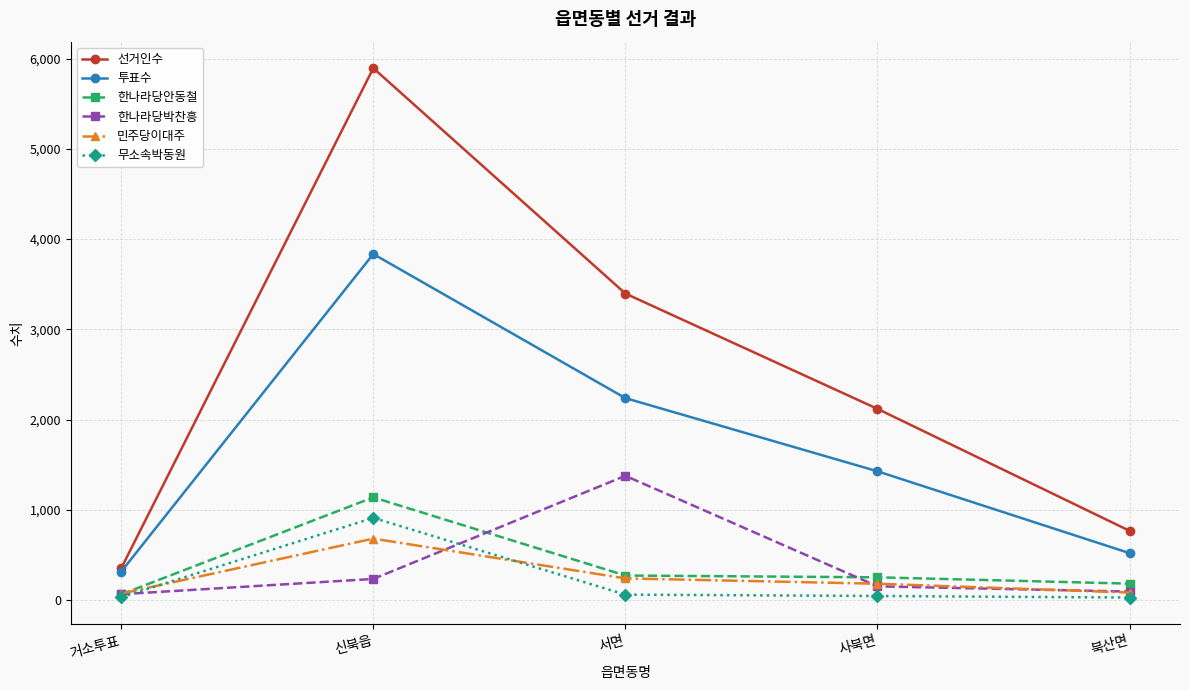

The 한나라당박찬흥 series shows 234 at 신북읍. True or false?

True